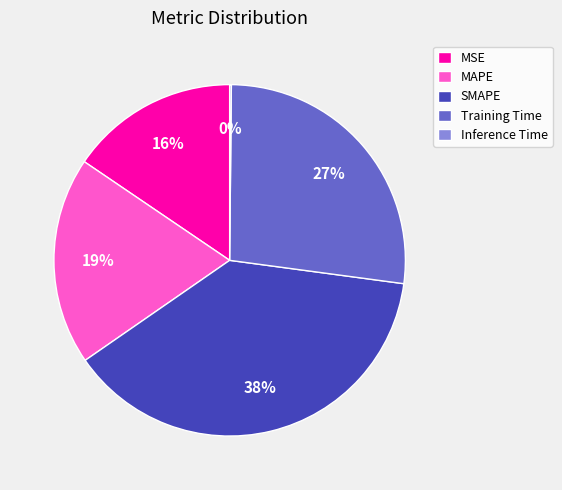

Which has a higher value, MAPE or Training Time?

Training Time